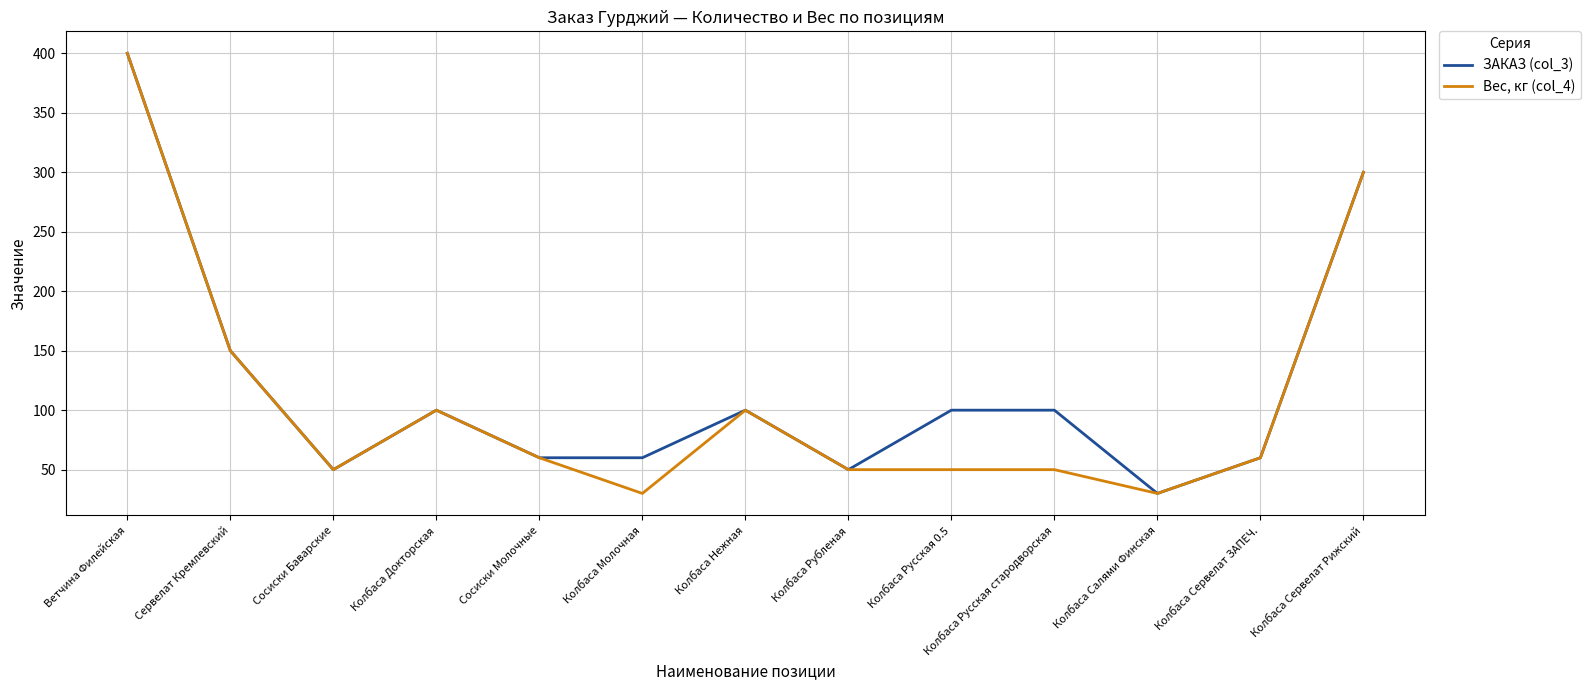

The value of Вес, кг (col_4) at Сосиски Баварские is 50. True or false?

True